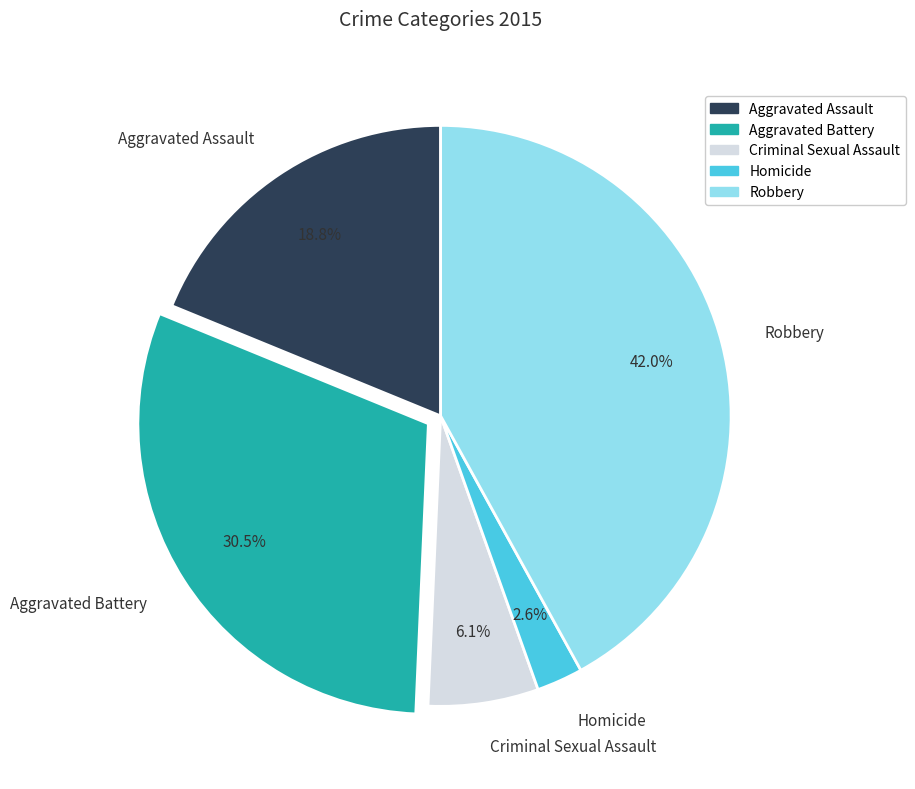

Does Aggravated Battery account for over 50% of the chart?

No